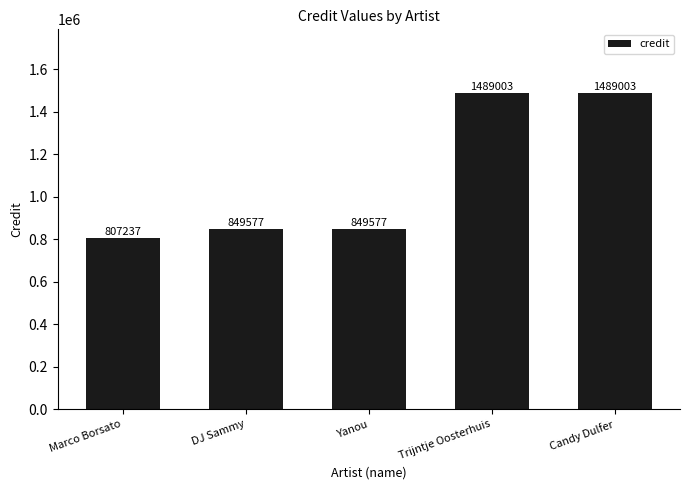

Are the bars horizontal?

No